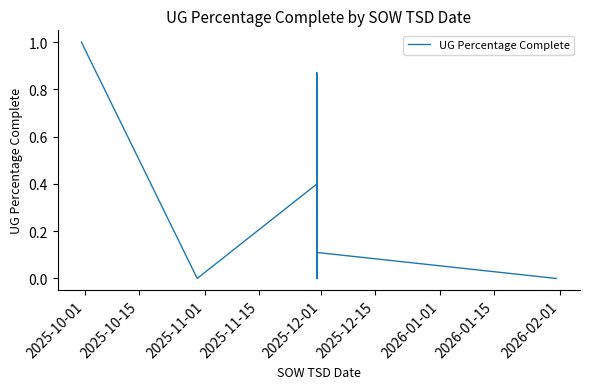

What is the greatest value displayed?

1.0